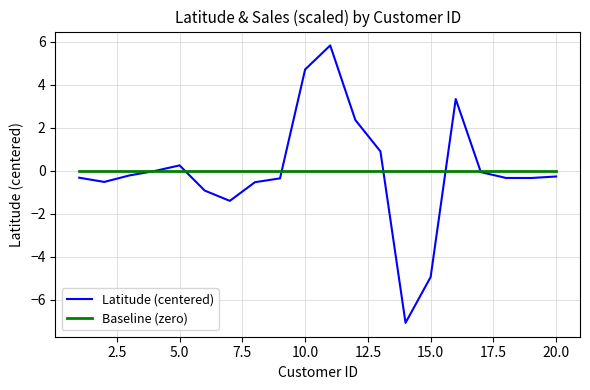

After their last crossing, which series has the higher values: Latitude (centered) or Baseline (zero)?

Baseline (zero)